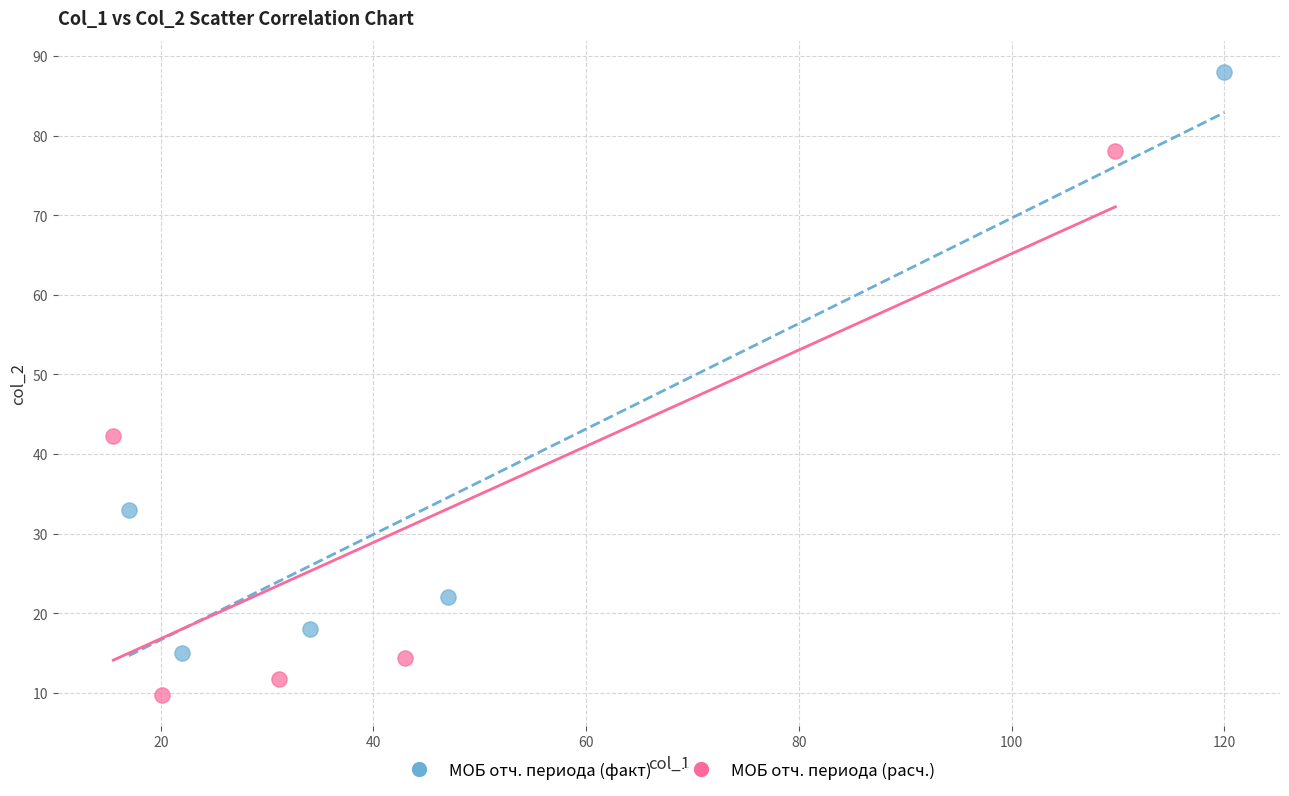

Which series contains the highest Y value?

МОБ отч. периода (факт)